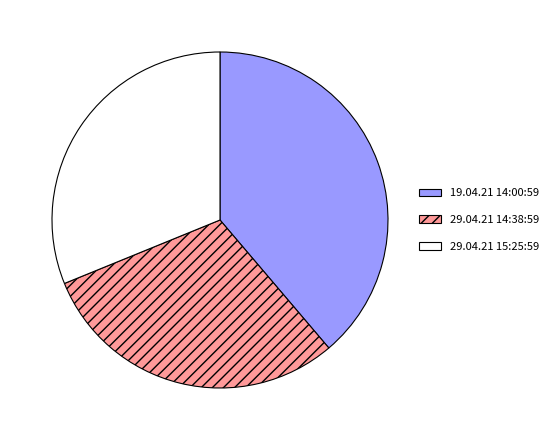

Do 29.04.21 14:38:59 and 19.04.21 14:00:59 together represent more than half of the pie?

Yes